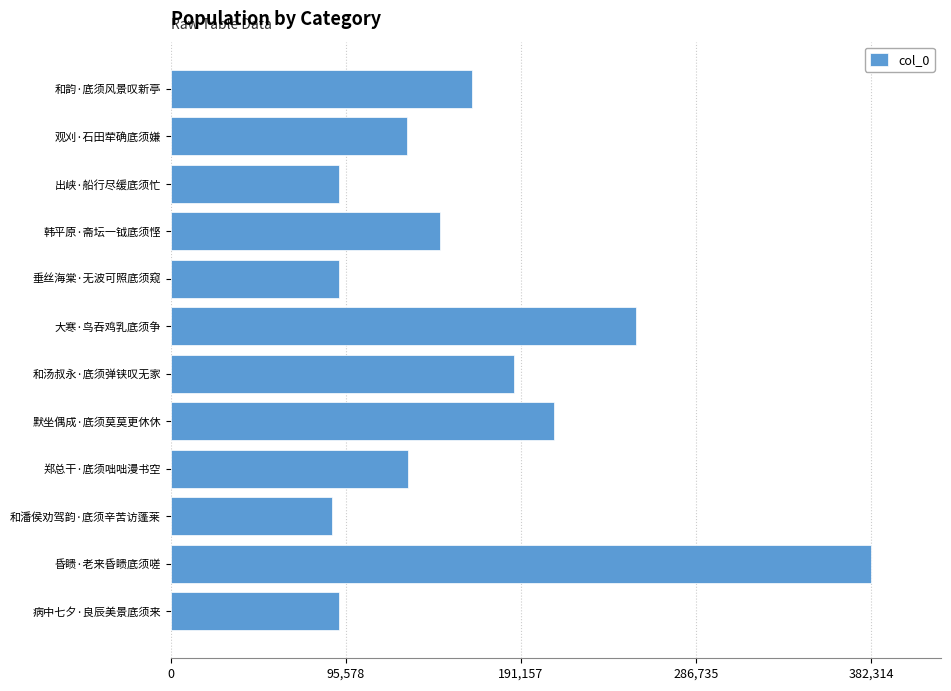

What is the change in value from 病中七夕·良辰美景底须来 to 韩平原·斋坛一钺底须悭?

+55136